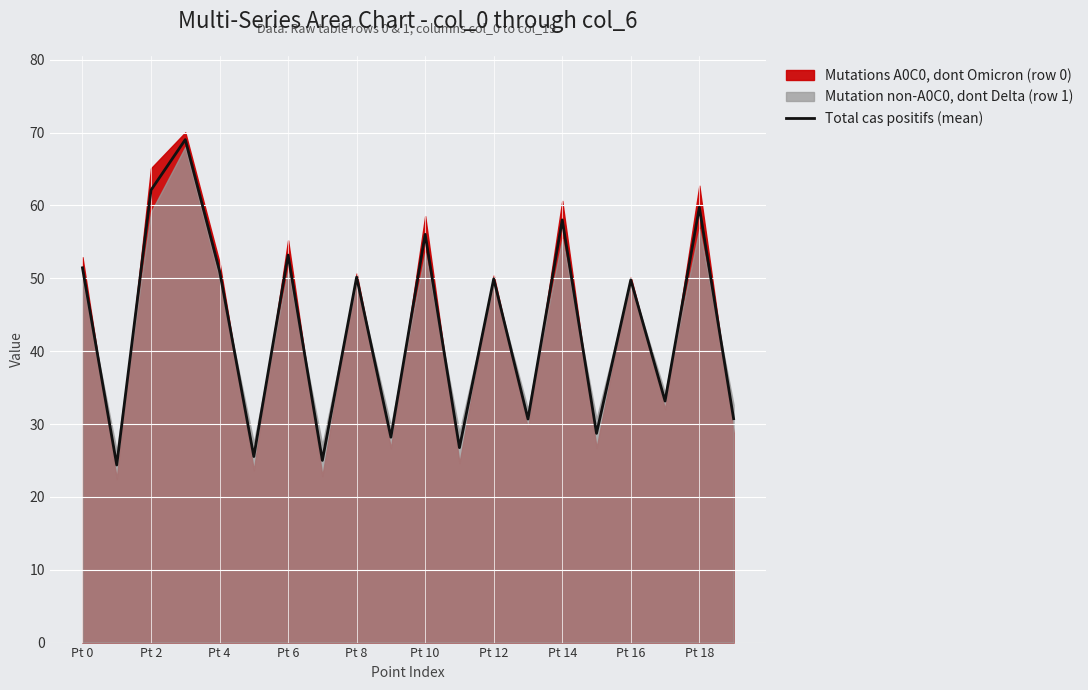

What is the maximum value for Total cas positifs (mean)?

69.0